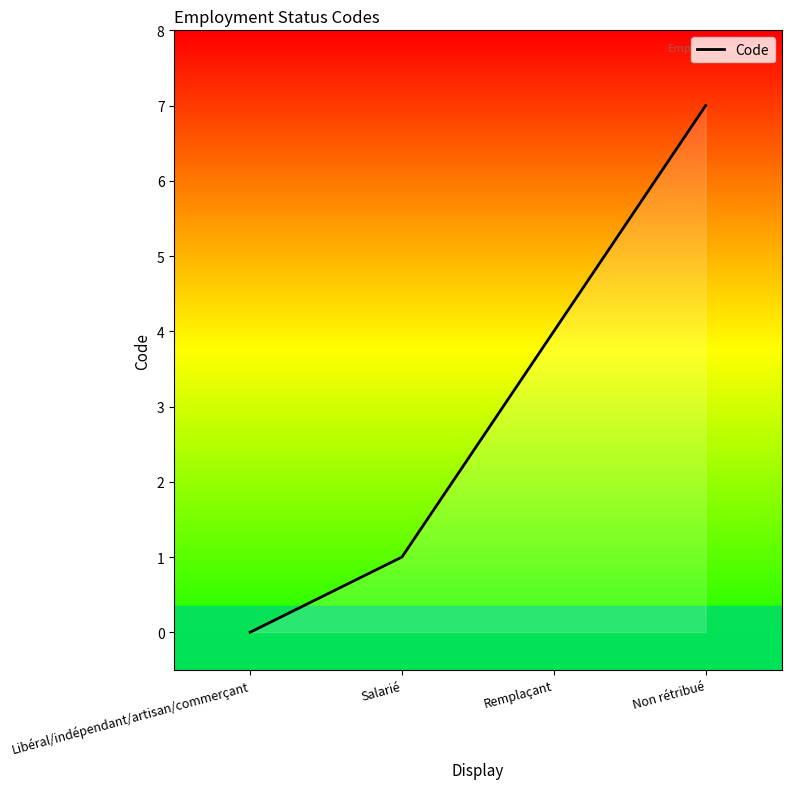

The value at Remplaçant is 4. True or false?

True